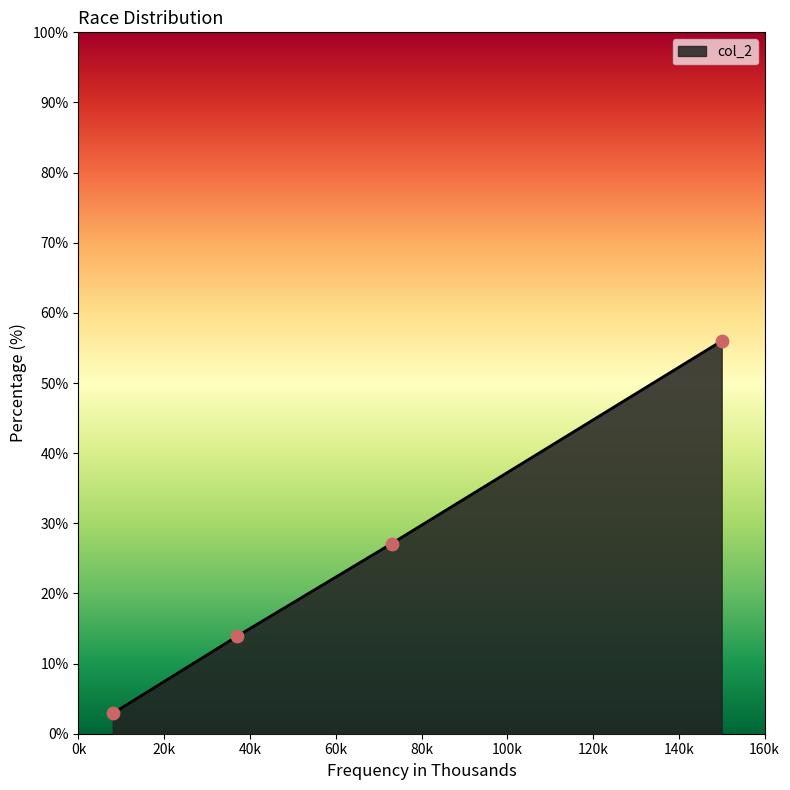

What is the average value?

25.0